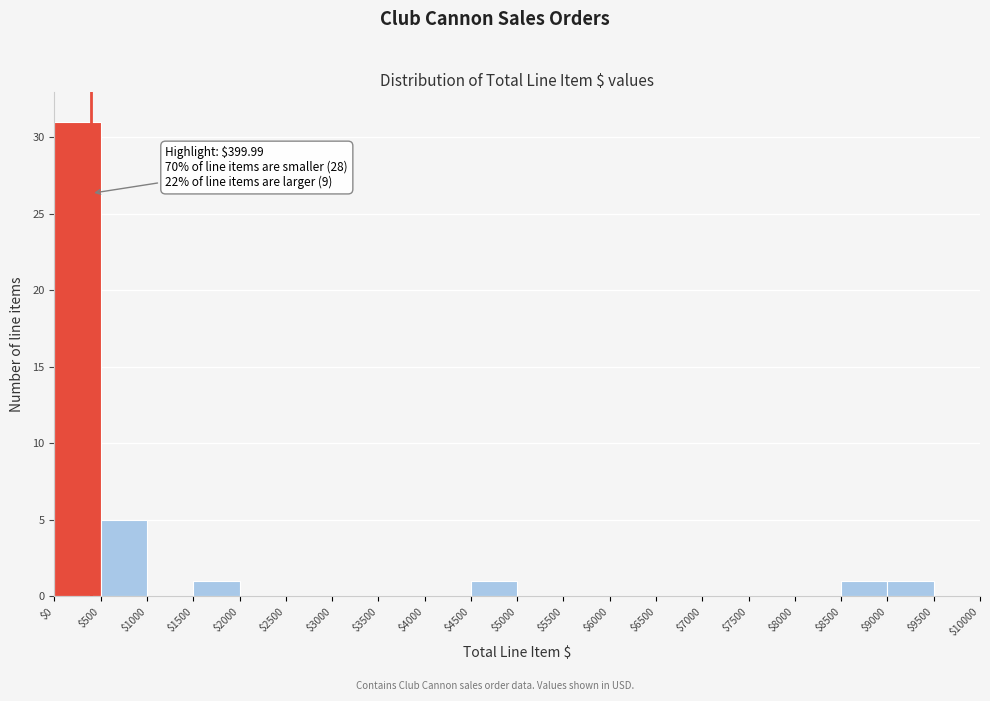

Which range on the x-axis has the tallest bar?

$0 to $500